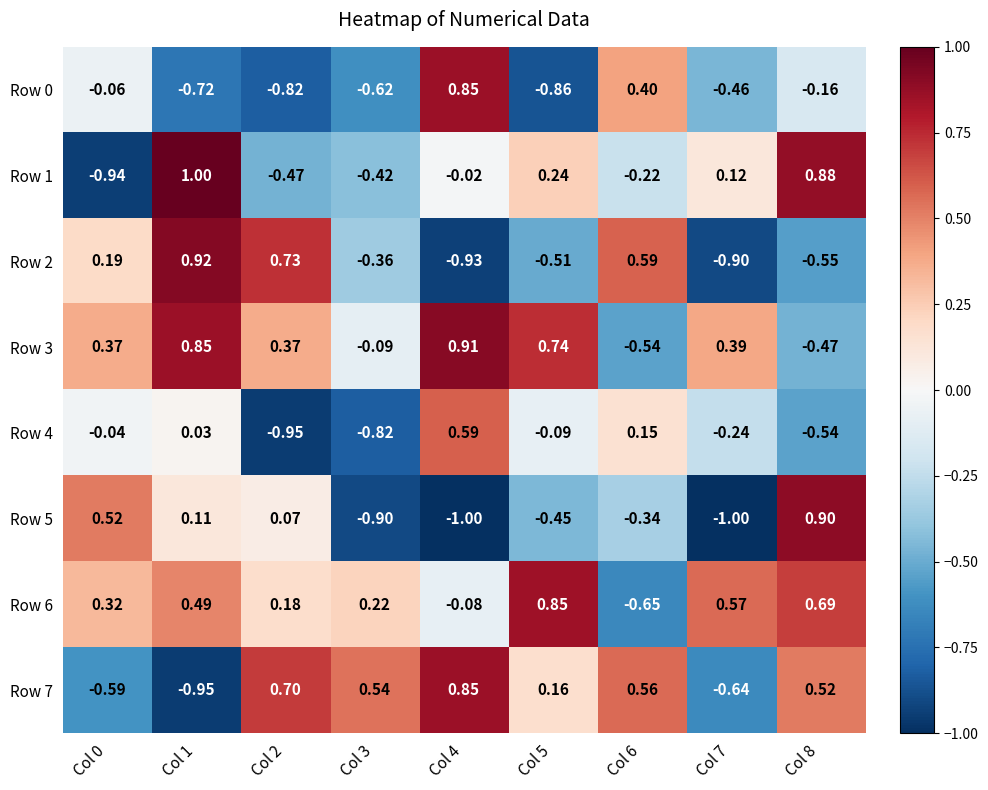

Is the value of Row 1 at Col 5 greater than the value of Row 6 at Col 4?

Yes